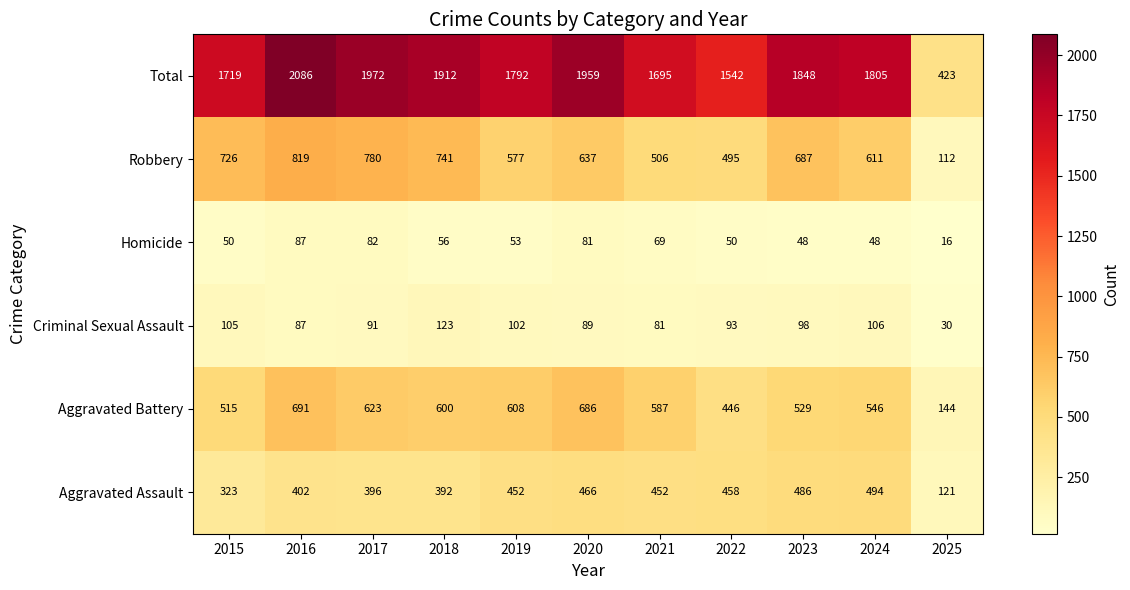

At 2025, list the series in order from largest to smallest.

Total, Aggravated Battery, Aggravated Assault, Robbery, Criminal Sexual Assault, Homicide